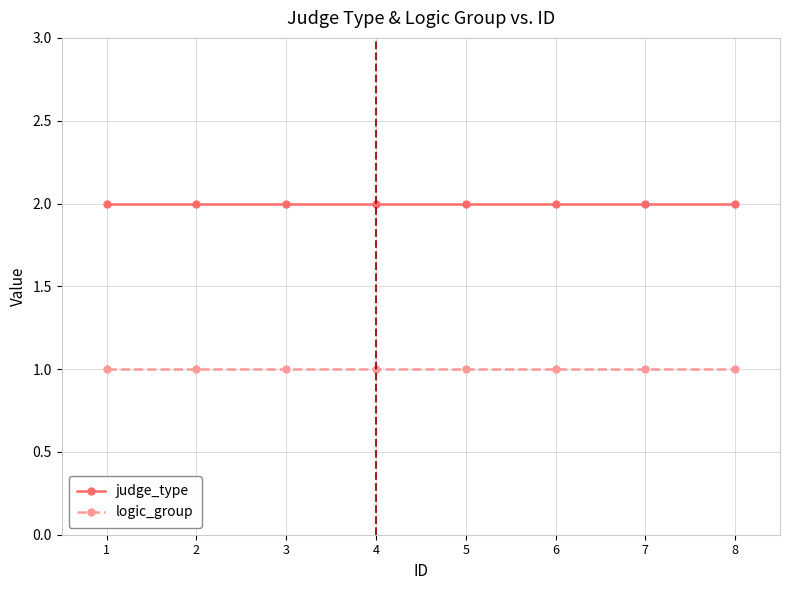

How many lines are shown in the chart?

2